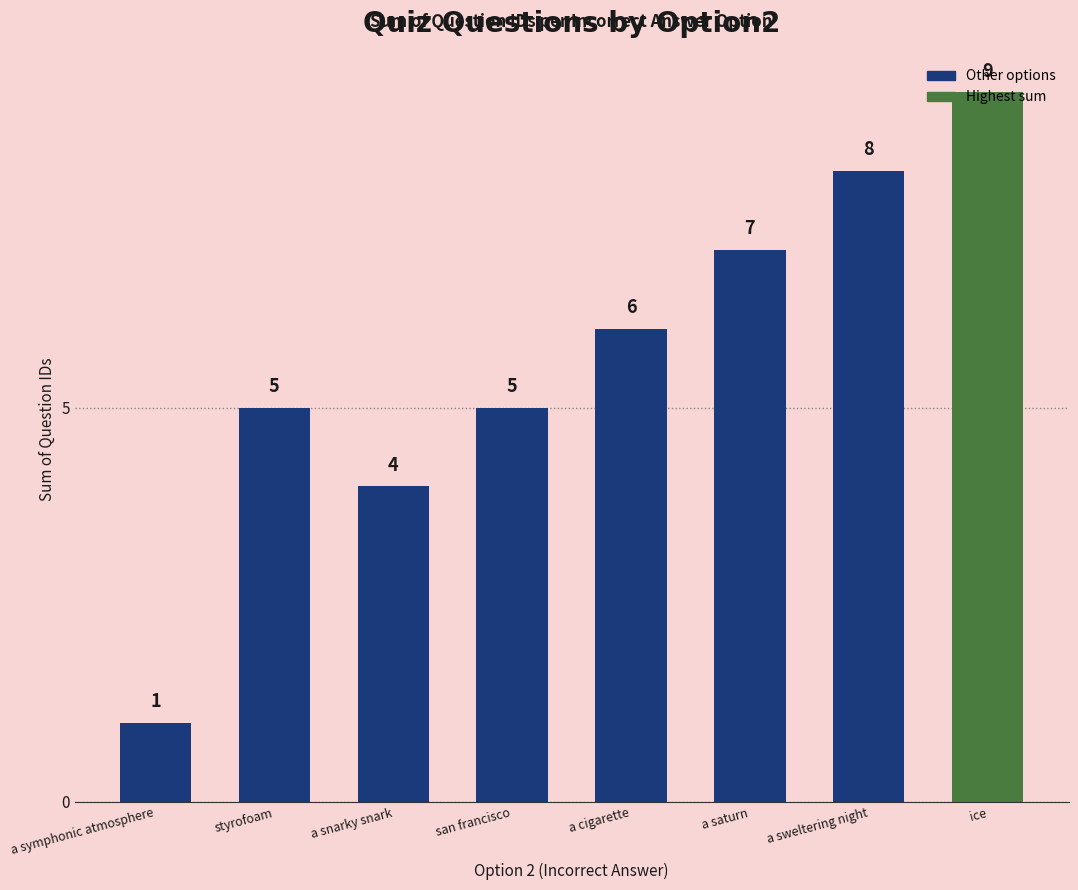

Reading right to left, extract all data points from this chart.

ice=9	a sweltering night=8	a saturn=7	a cigarette=6	san francisco=5	a snarky snark=4	styrofoam=5	a symphonic atmosphere=1